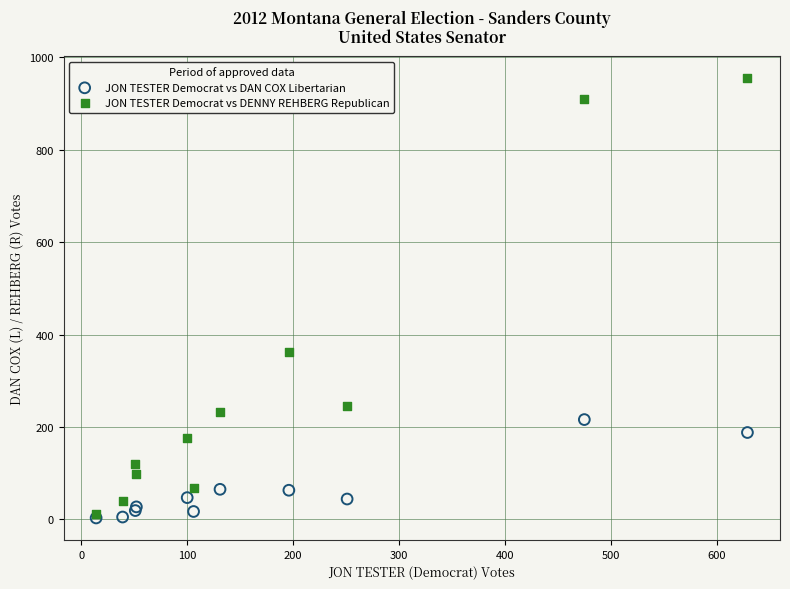

In the JON TESTER Democrat vs DENNY REHBERG Republican series, what Y value is closest to 483?

362